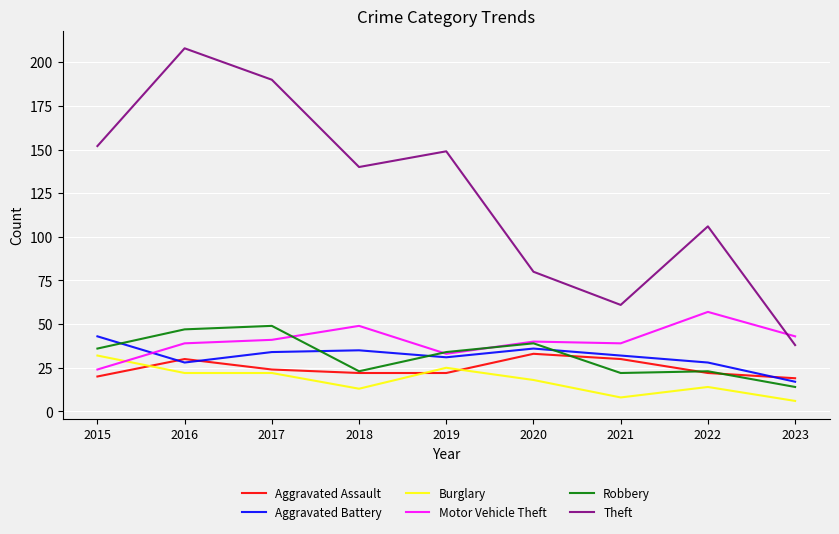

In Theft, how many points are lower than both neighbors (excluding endpoints)?

2